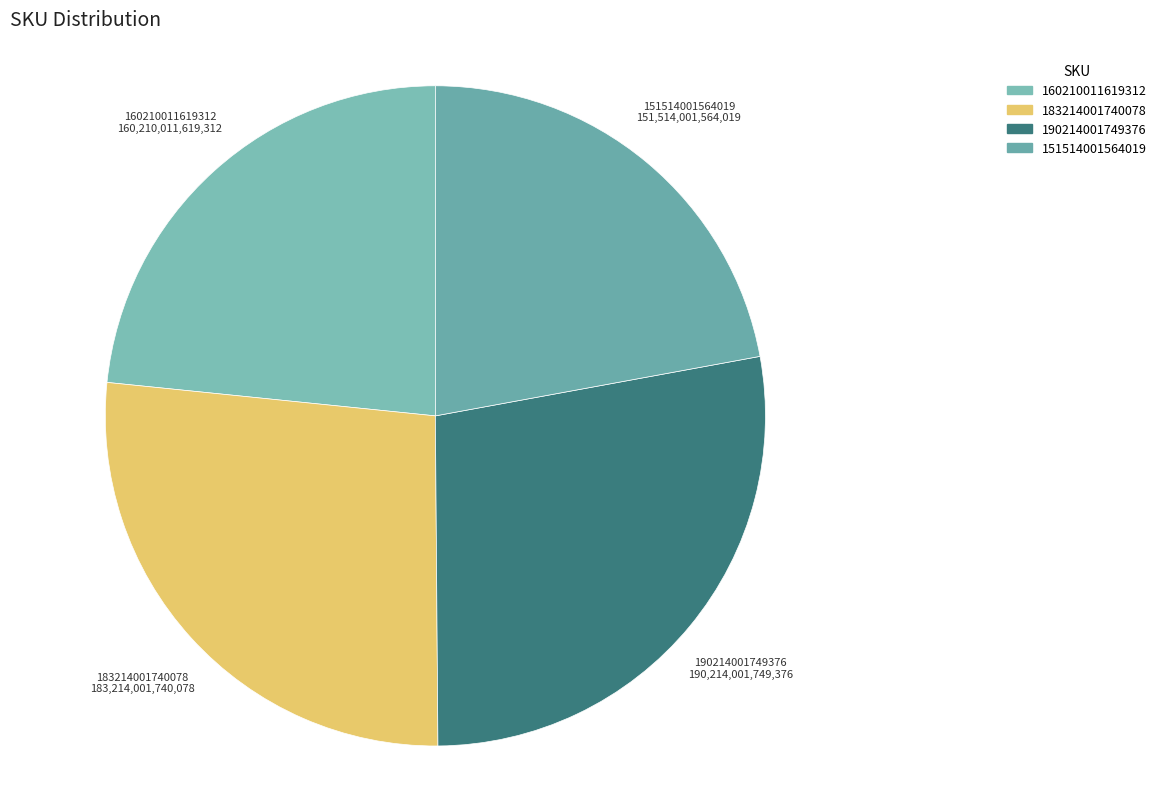

Which has a higher value, 190214001749376 or 183214001740078?

190214001749376